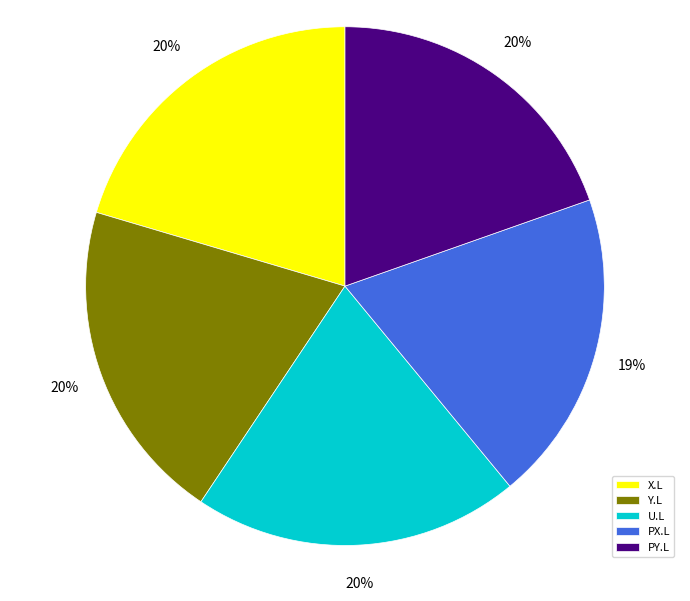

Is there a majority slice in this chart?

No